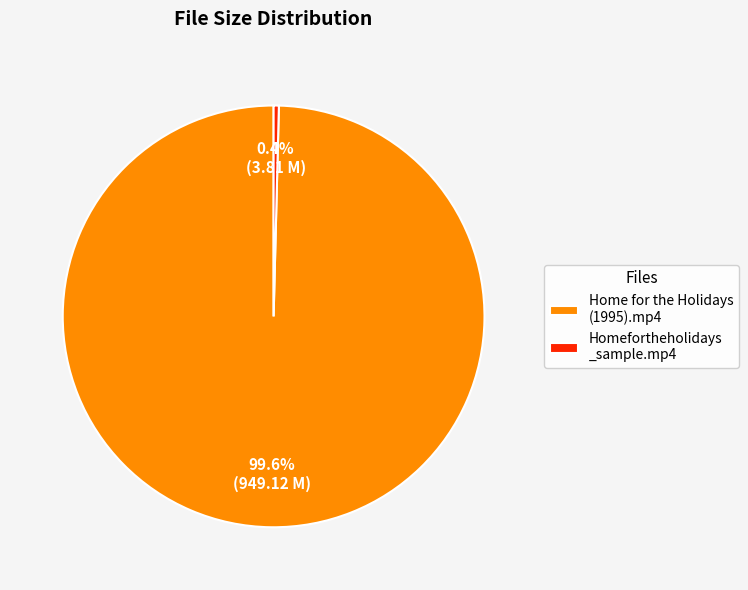

Between Home for the Holidays (1995).mp4 and Homefortheholidays _sample.mp4, which is larger?

Home for the Holidays (1995).mp4